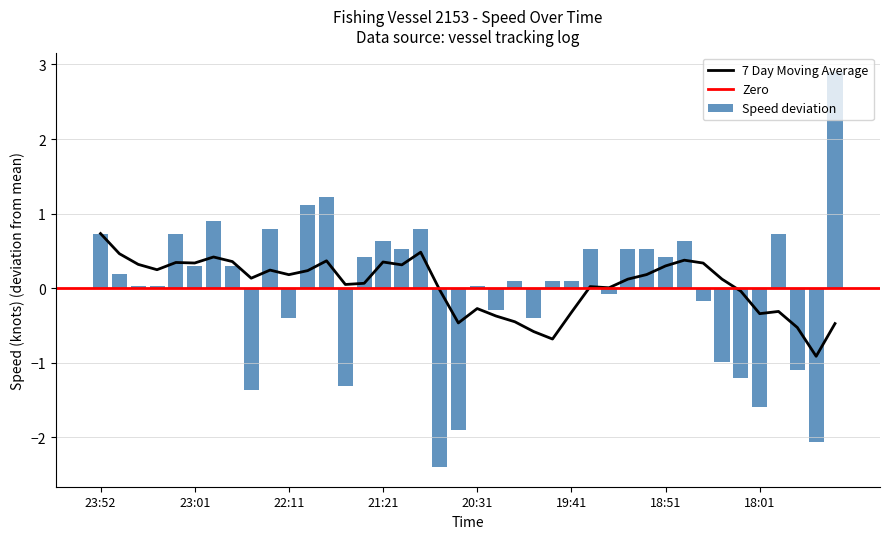

Reading right to left, list all the values displayed in this chart.

2.9	-2.1	-1.1	0.7	-1.6	-1.2	-1.0	-0.2	0.6	0.4	0.5	0.5	-0.1	0.5	0.1	0.1	-0.4	0.1	-0.3	0.0	-1.9	-2.4	0.8	0.5	0.6	0.4	-1.3	1.2	1.1	-0.4	0.8	-1.4	0.3	0.9	0.3	0.7	0.0	0.0	0.2	0.7